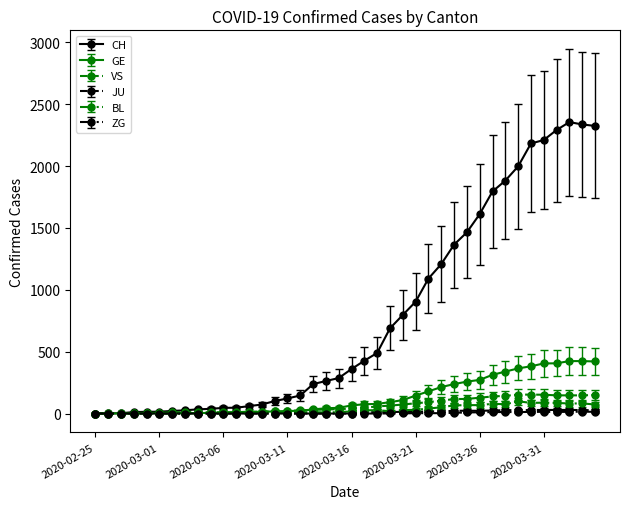

Does the chart display data point markers on the line(s)?

Yes